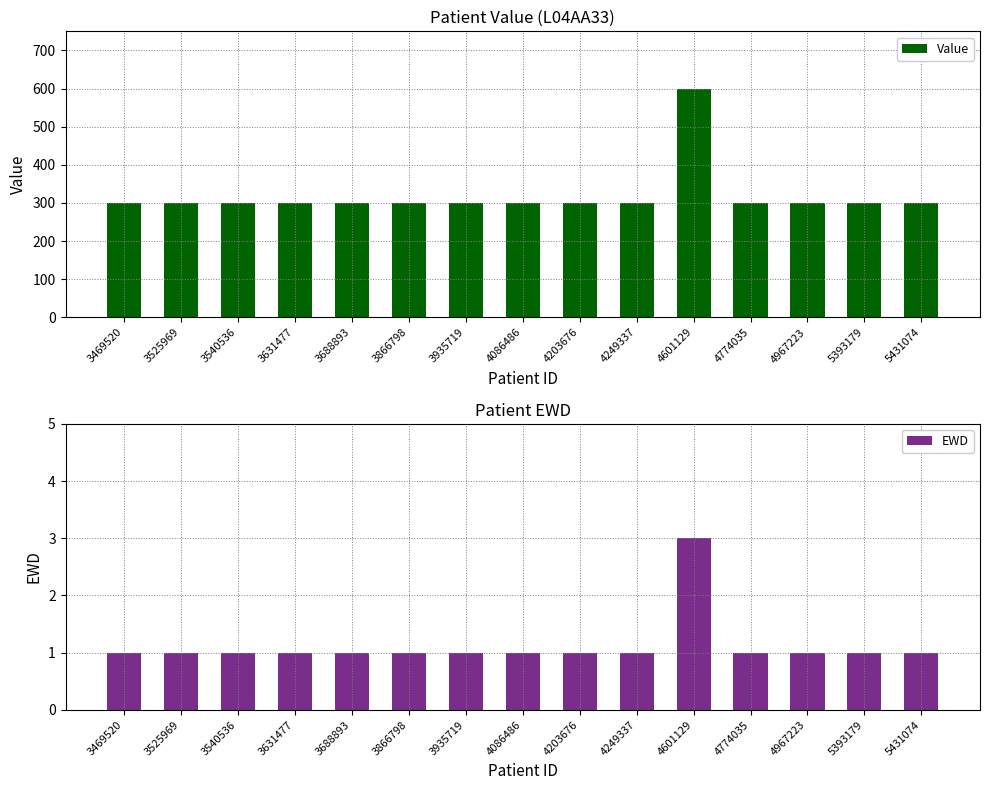

What is the difference between the maximum and minimum values in the EWD series?

2